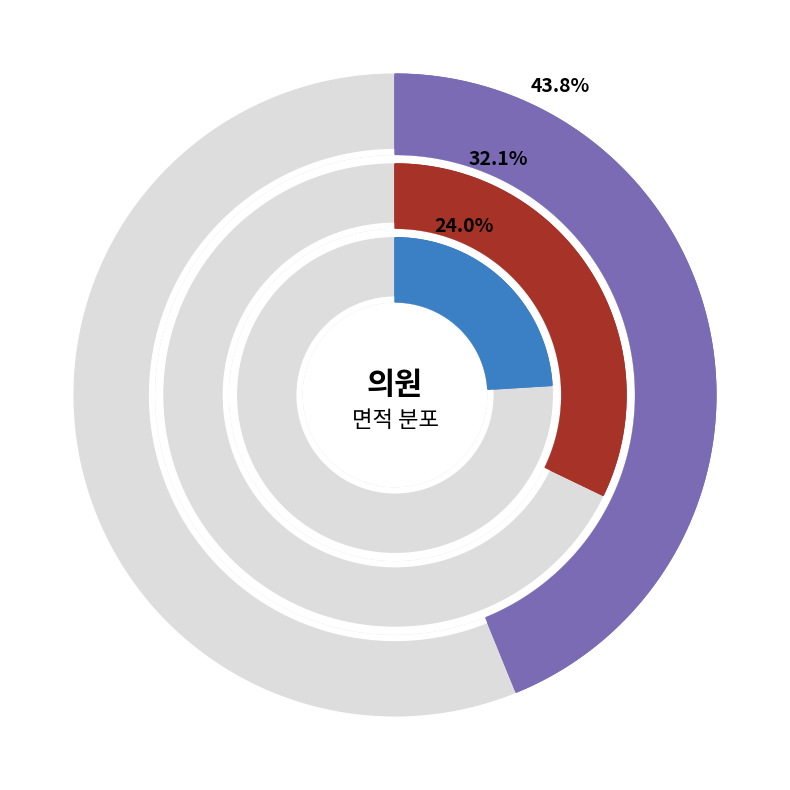

Is it true that 48870 is 36% of the pie?

False